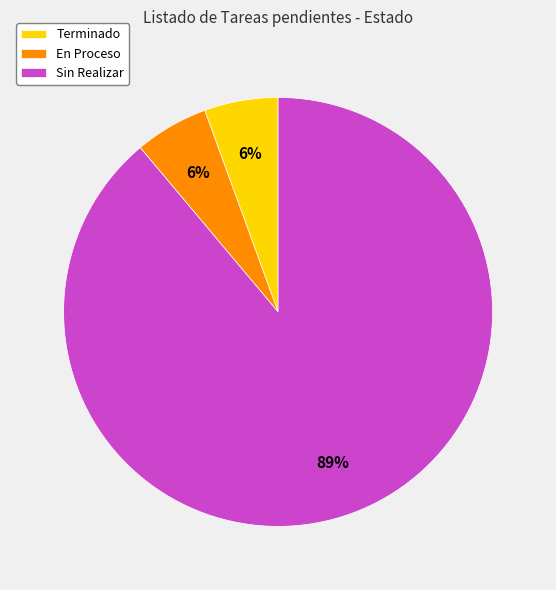

To the nearest percent, what percentage of the pie is Terminado?

6%